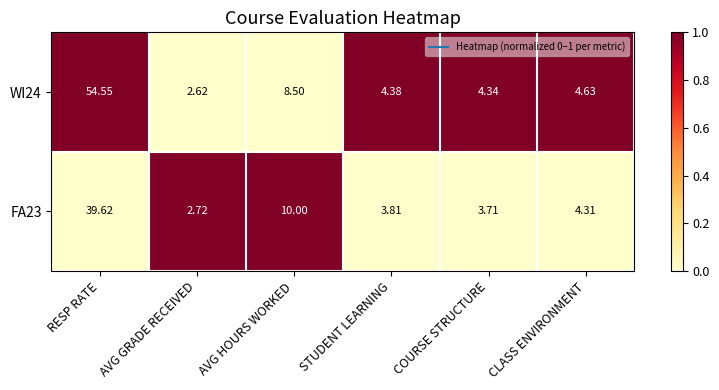

Count the number of categories in the chart.

6